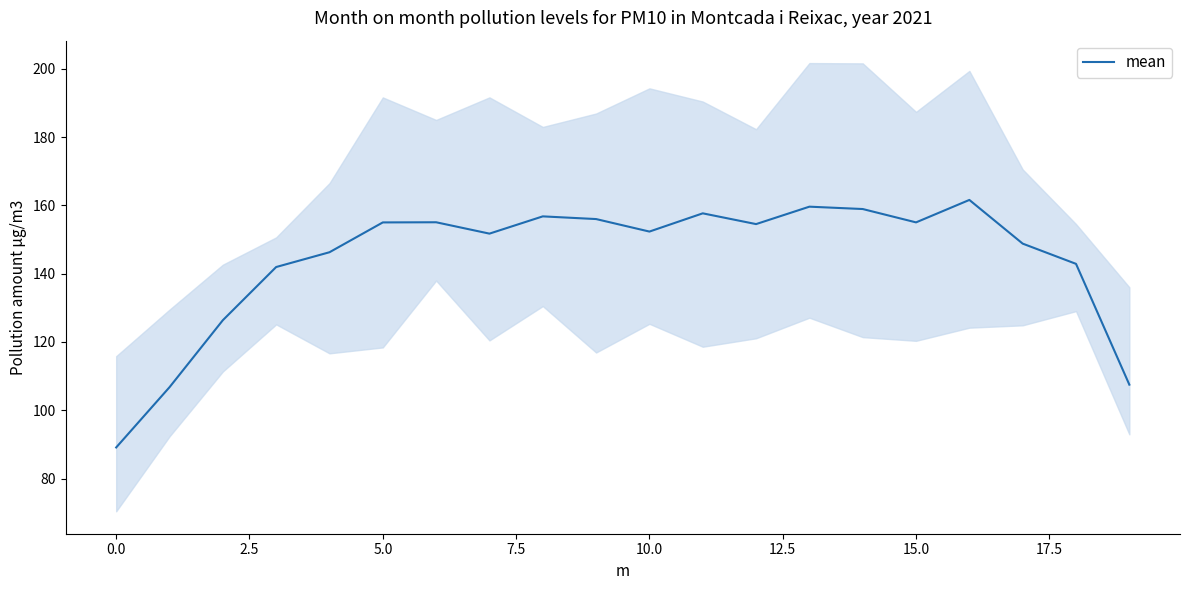

What is the minimum value for mean?

89.1